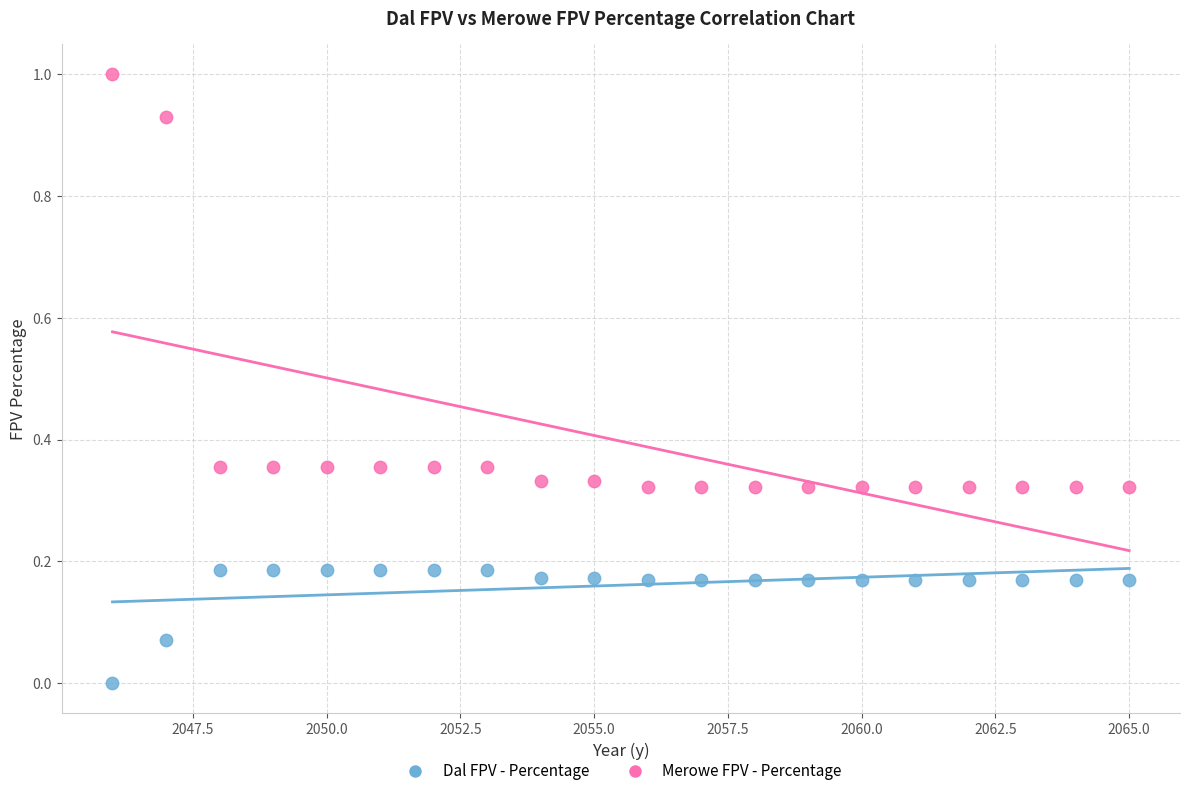

Which series reaches the minimum Y coordinate?

Dal FPV - Percentage